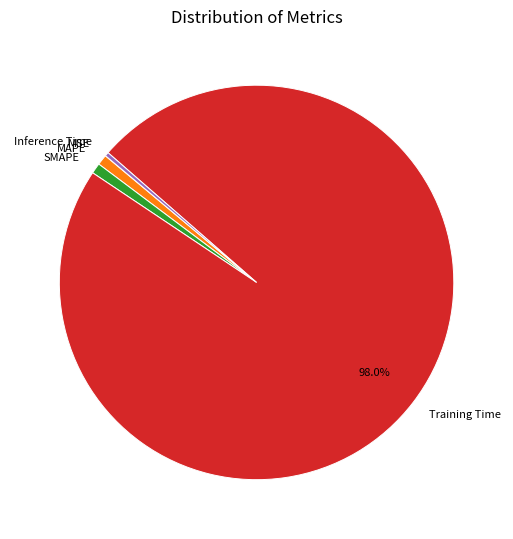

Combined, do MAPE and SMAPE account for over 50%?

No